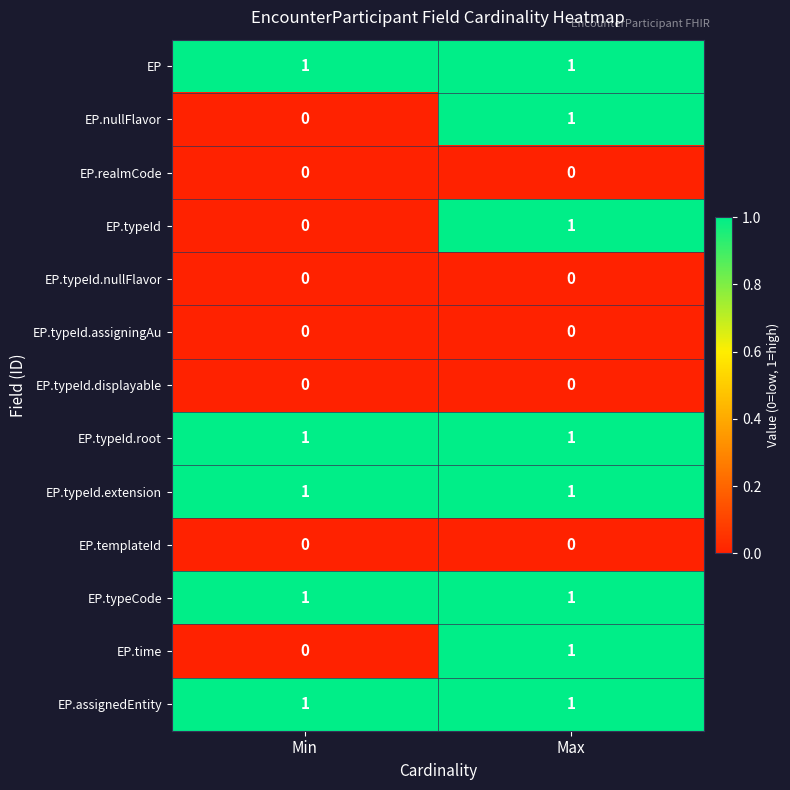

The EP.typeId.root series shows 2 at Max. True or false?

False